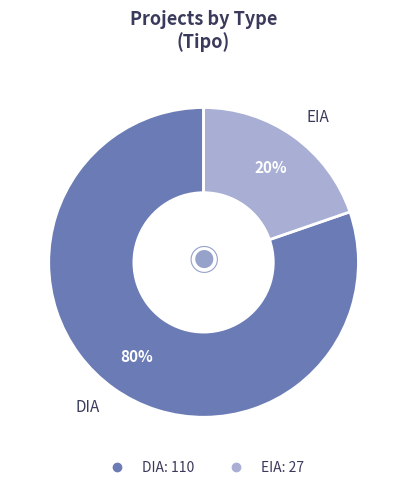

To the nearest percent, what is the average slice percentage?

50%